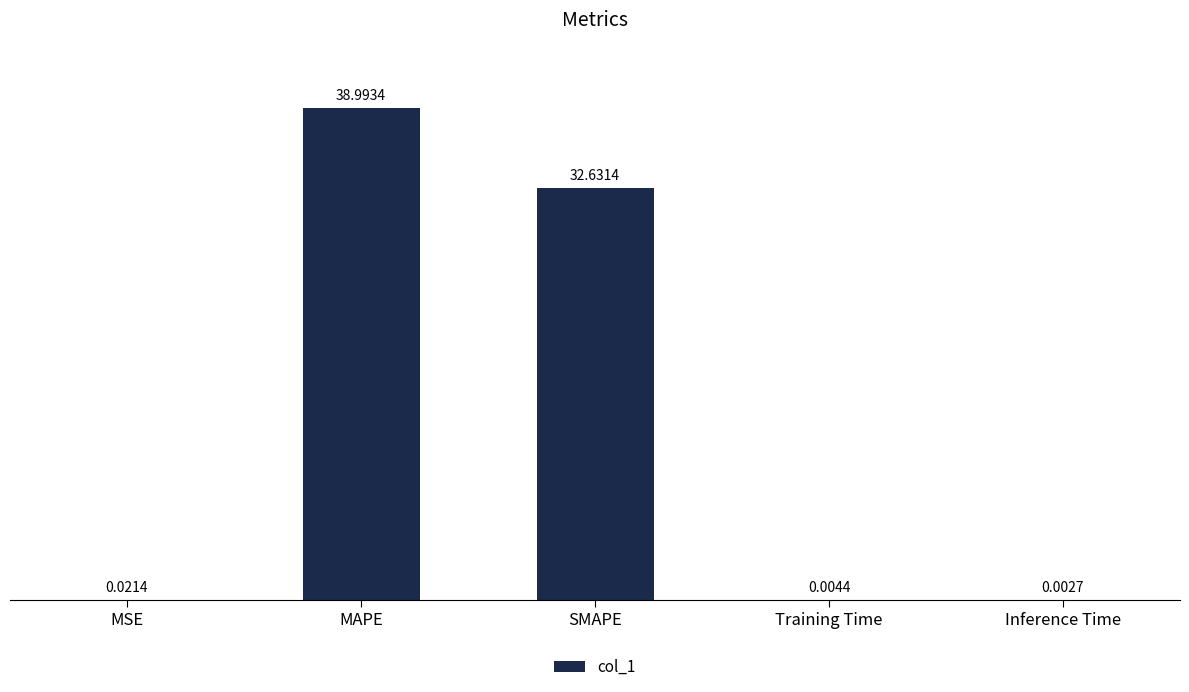

What is the change in value from MSE to MAPE?

+39.0